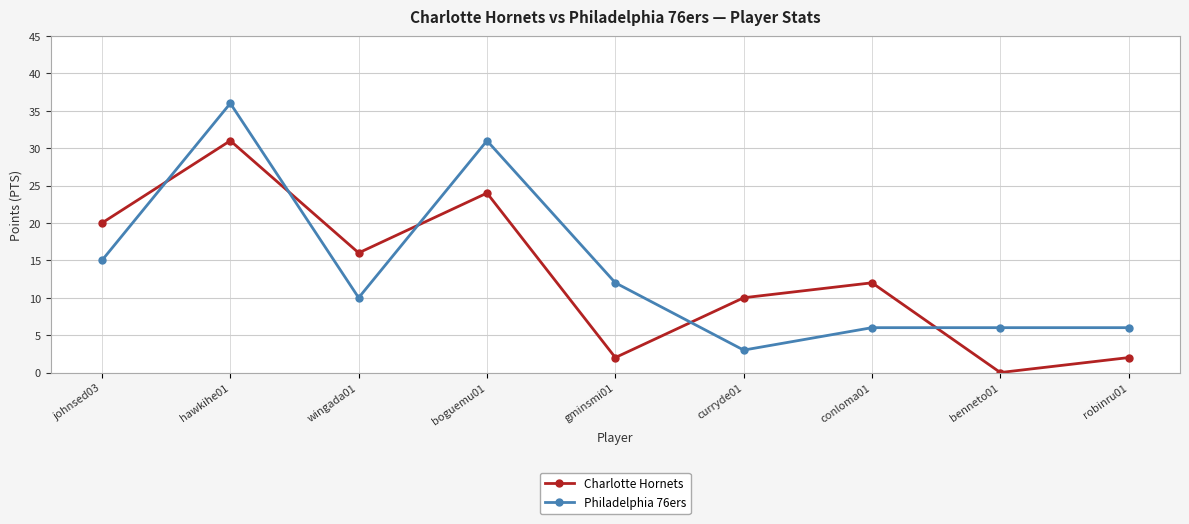

What is the spread (max minus min) of values at curryde01?

7